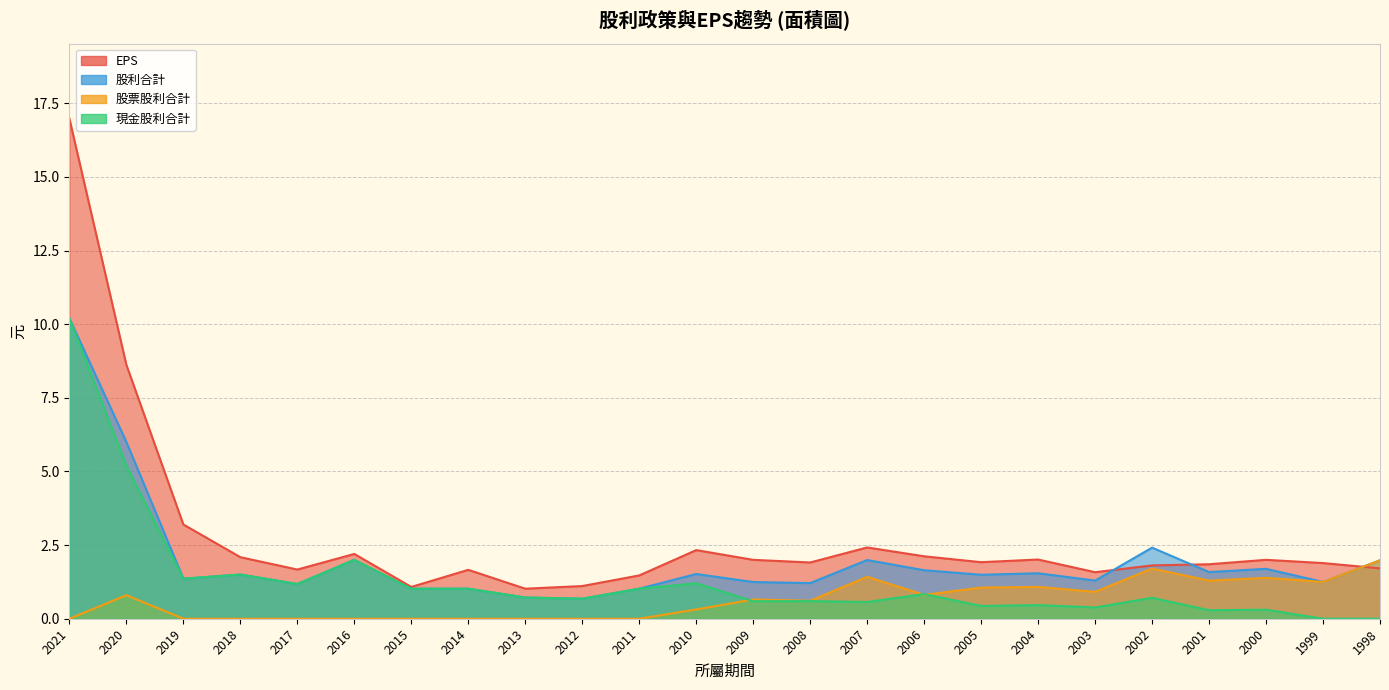

Between 2001 and 2010, which is larger?

2010